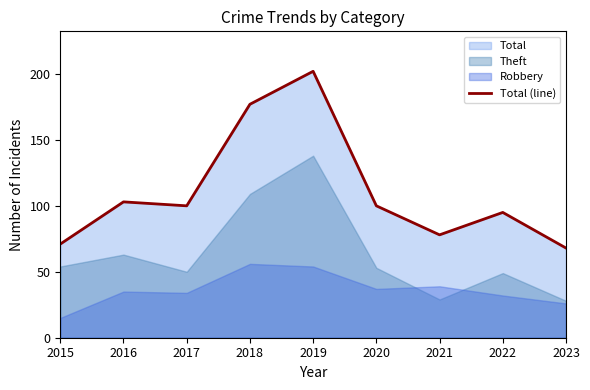

What is the ratio of the value at 2015 to the value at 2021?

0.9